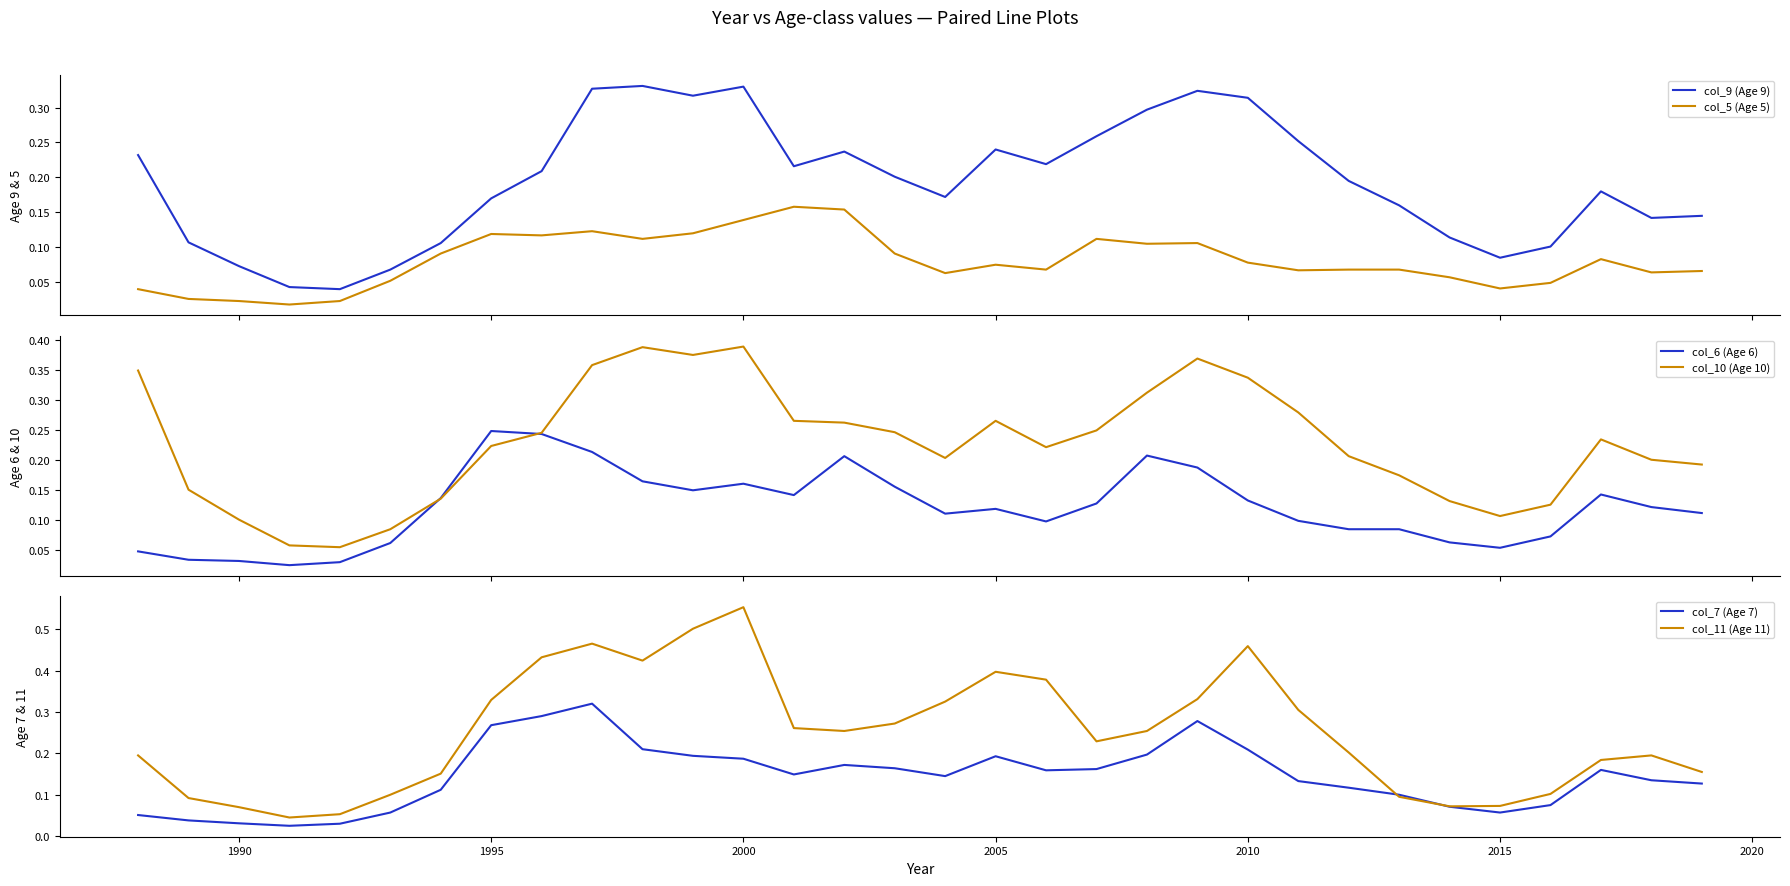

True or false: col_9 (Age 9) and col_5 (Age 5) intersect in this chart.

False